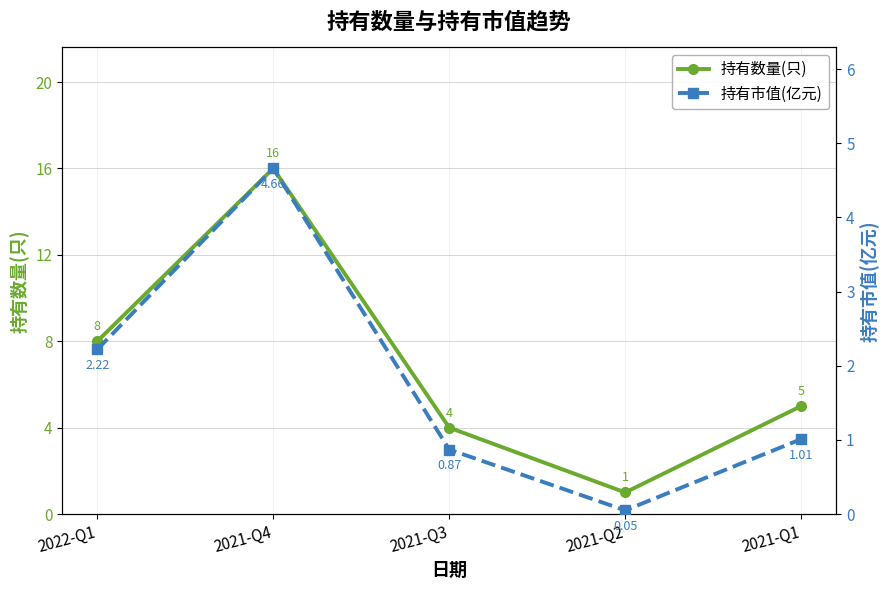

What is the difference between the 持有市值(亿元) values at 2021-Q4 and 2021-Q1?

3.7